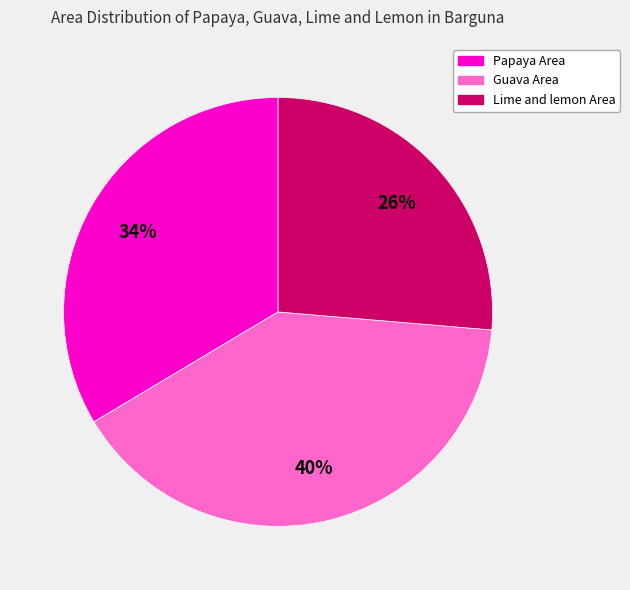

Which category has the biggest portion of the pie?

Guava Area